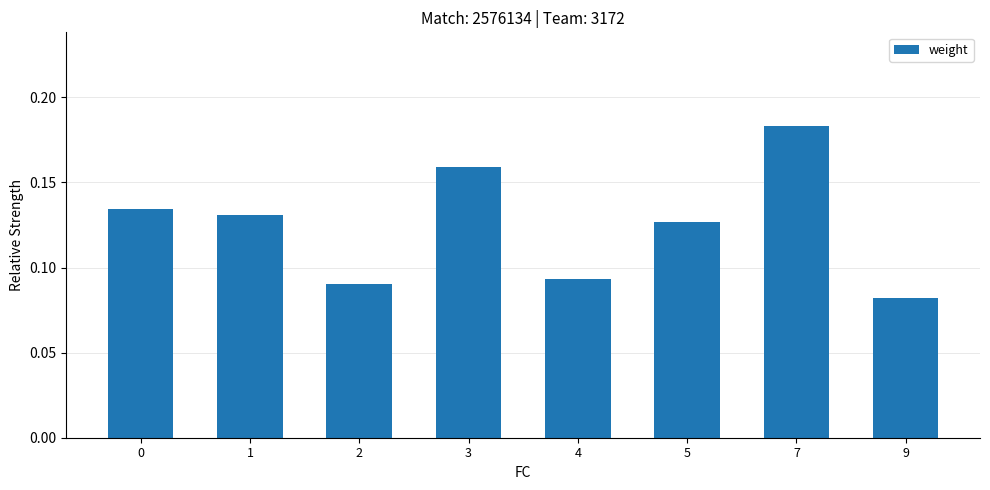

Between 3 and 5, which is larger?

3